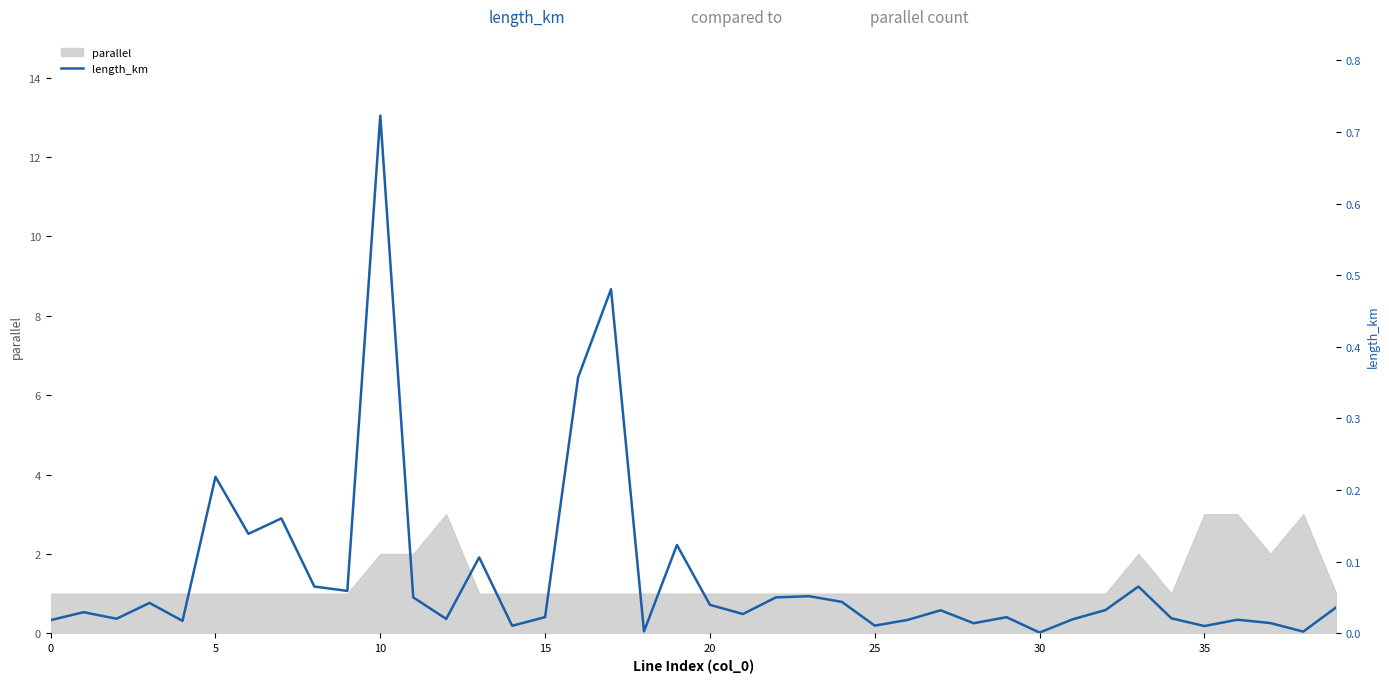

How many lines are shown in the chart?

1